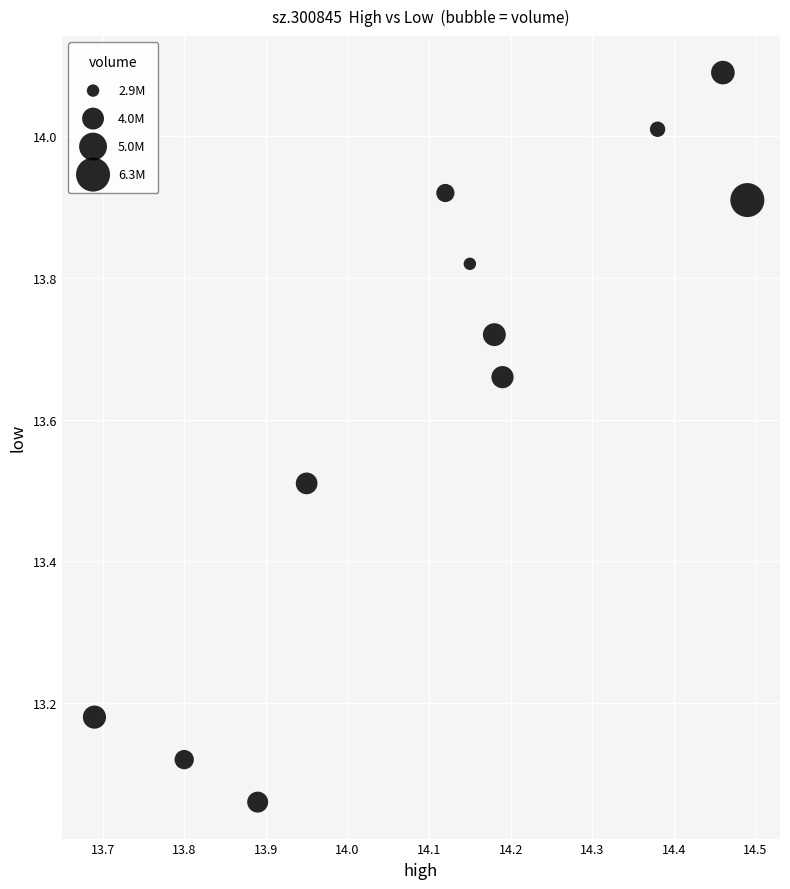

What is the range of X values (max minus min)?

0.8